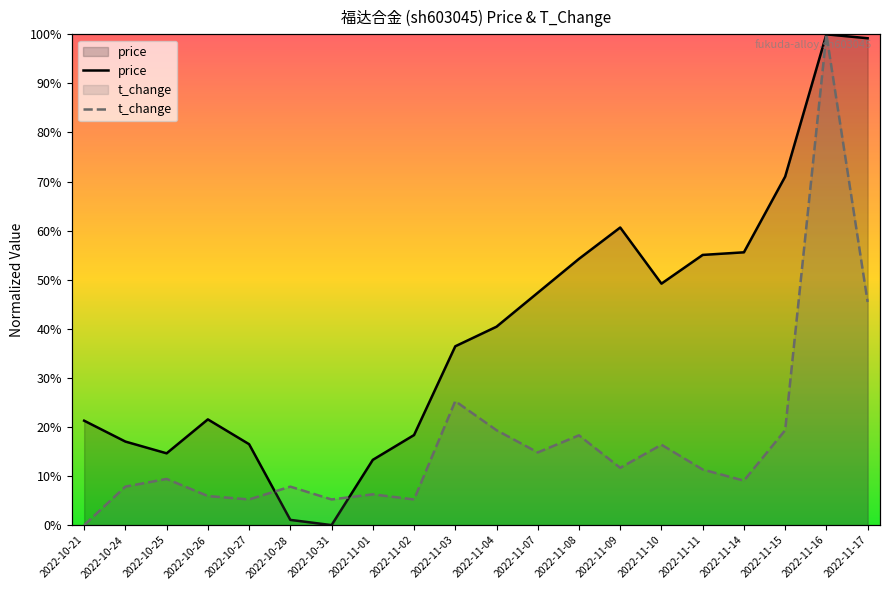

What are all the series names shown in the legend?

price, t_change